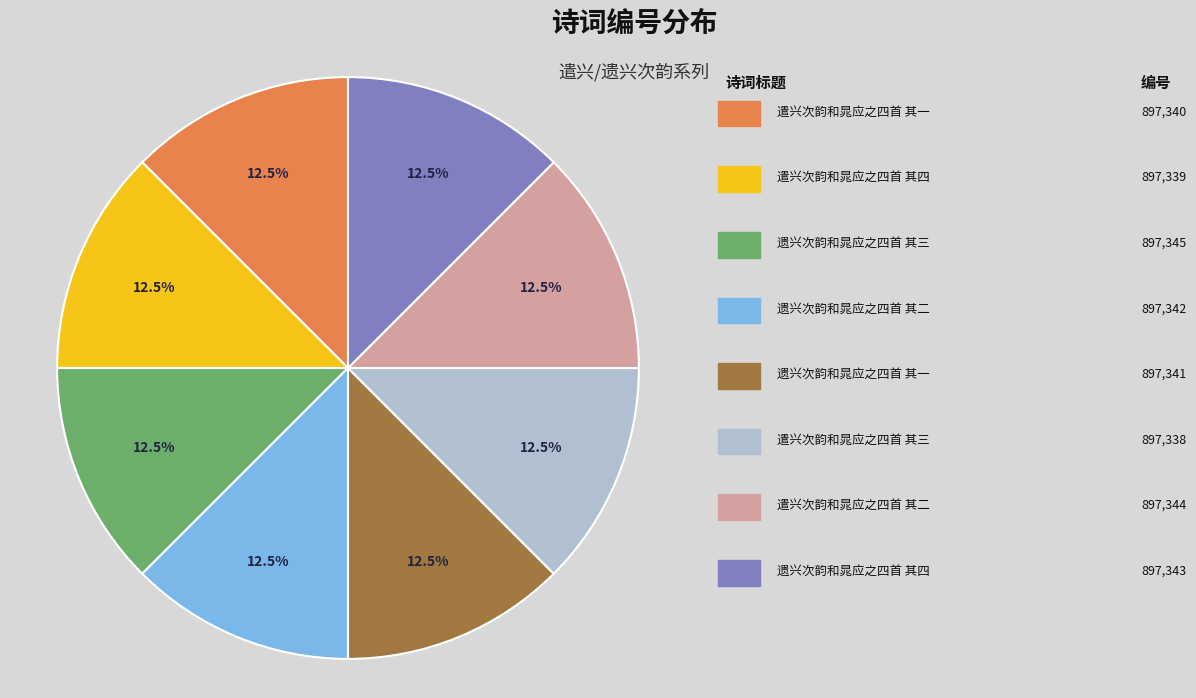

How many slices are in this pie chart?

8